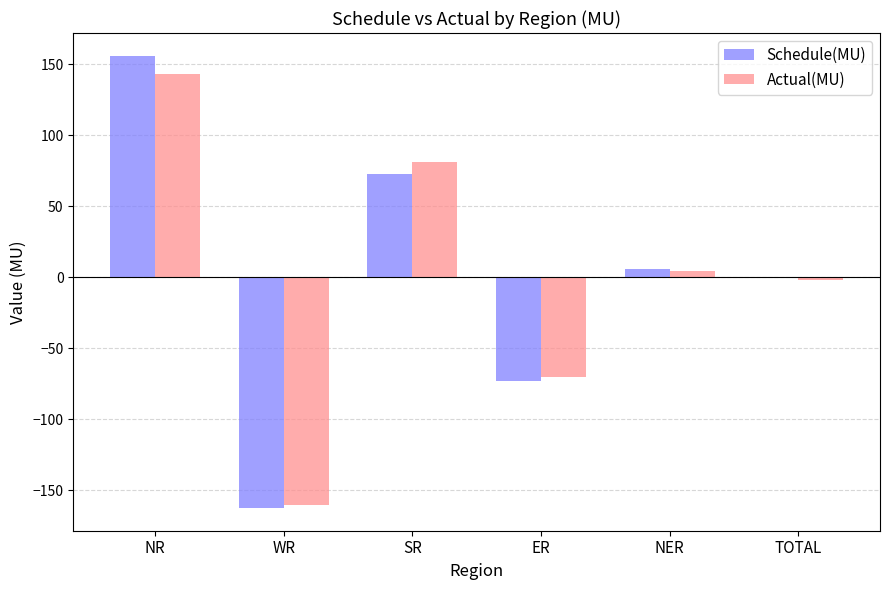

What is the total value across all series at WR?

-323.0